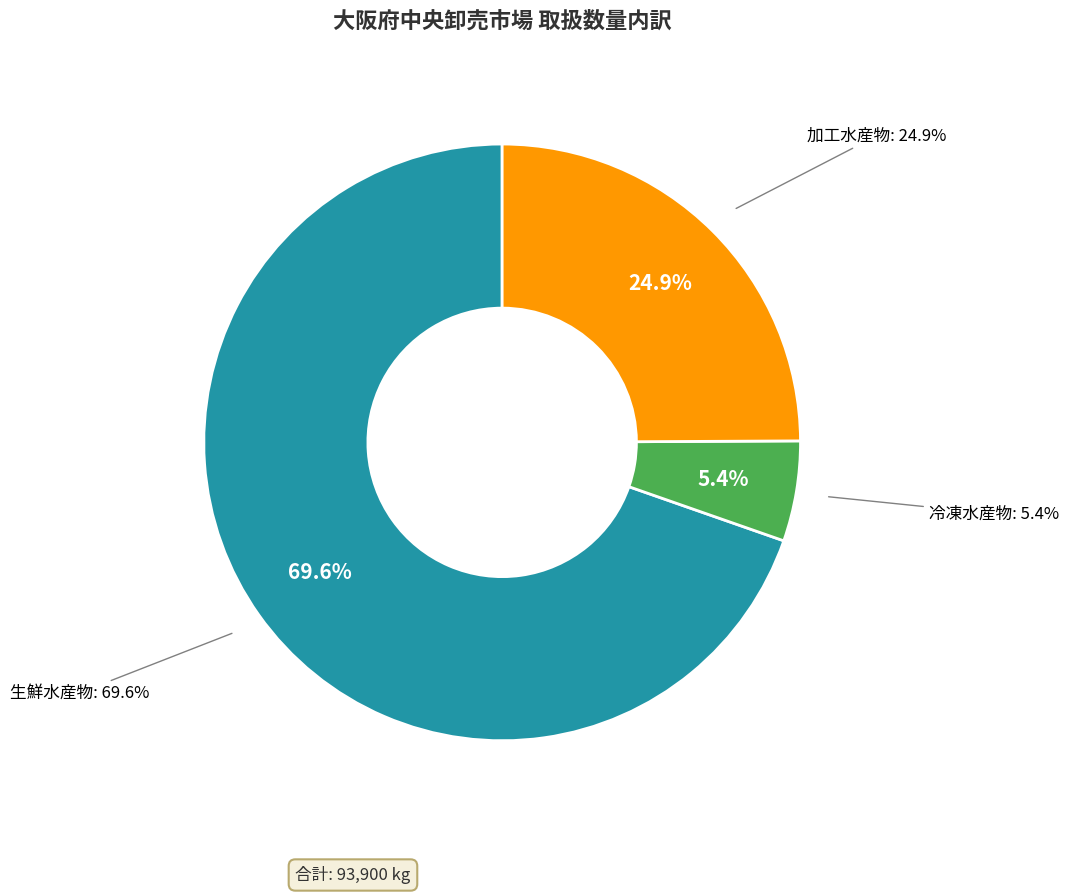

To the nearest percent, what percentage of the pie is 加工水産物?

25%